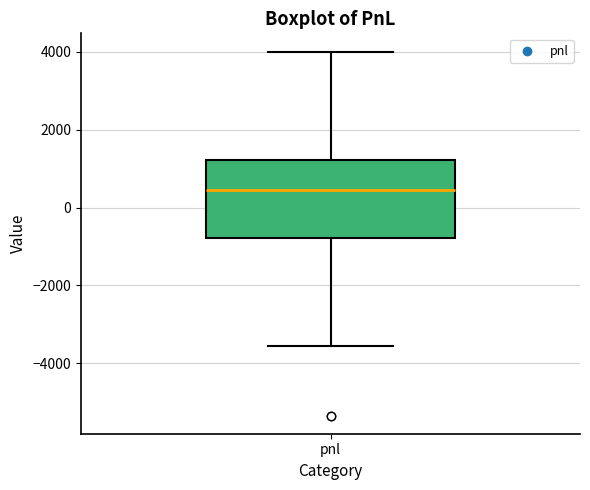

Where does the lower whisker of the box for pnl end on the y-axis? The values are not printed on the chart, so give them approximately, as read against the axis.

-3600